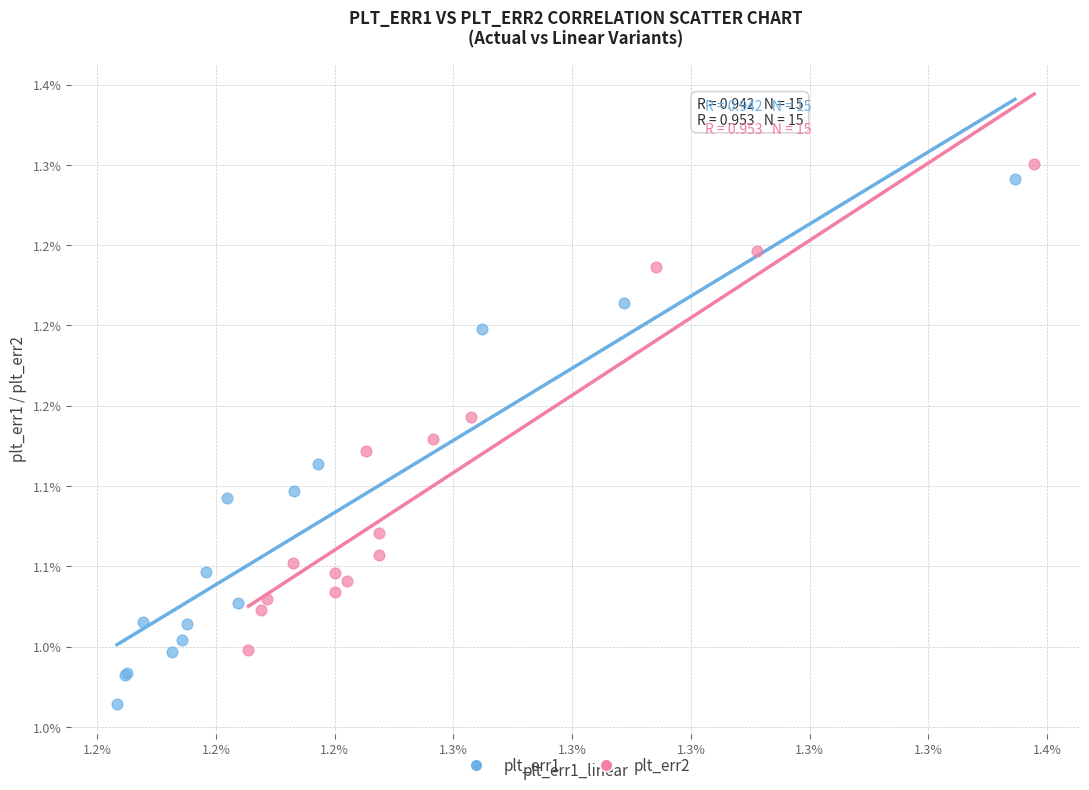

Which series contains the highest Y value?

plt_err2